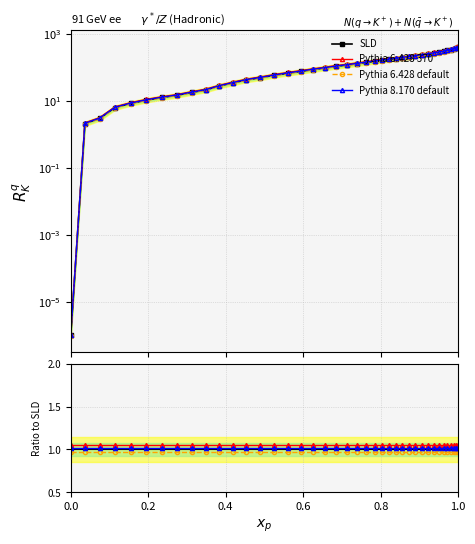

Which series has the largest total across all categories?

SLD